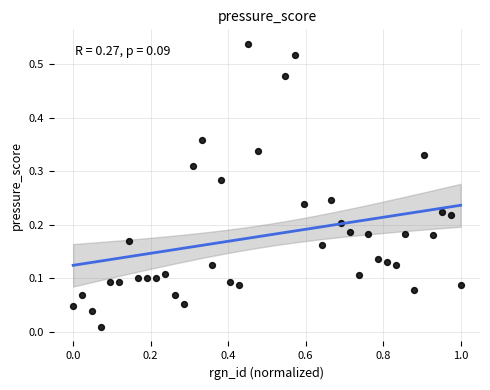

What is the range of X values (max minus min)?

1.0